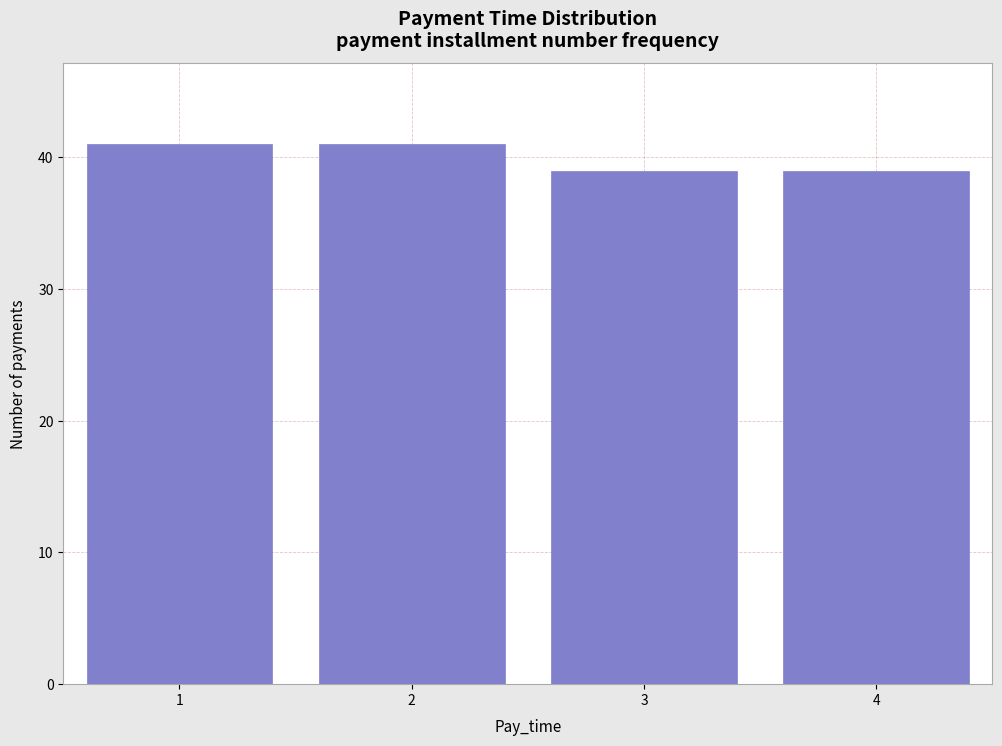

Reading left to right, what are all the values shown in this chart?

41	41	39	39